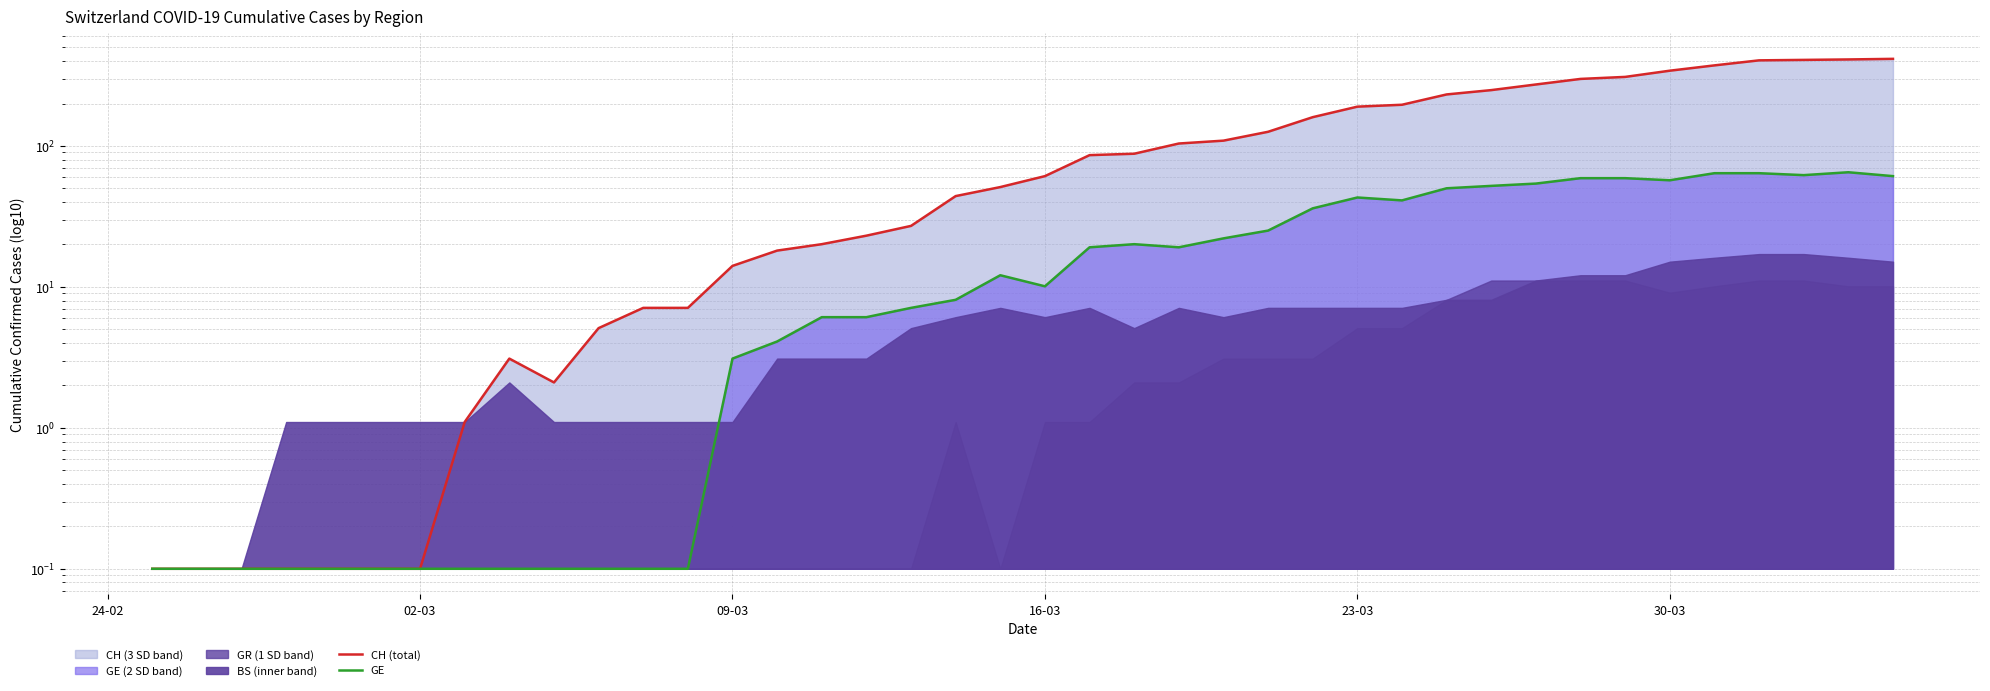

At how many categories does at least one series exceed 181?

13